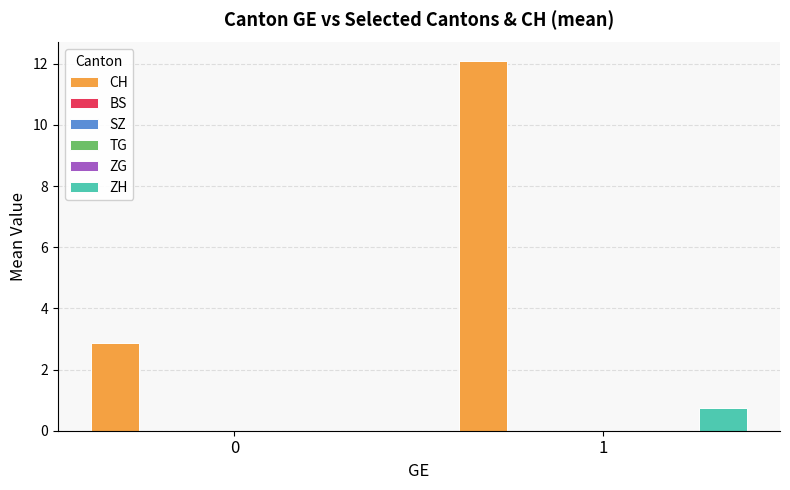

What is the total value across all series at 0?

2.9